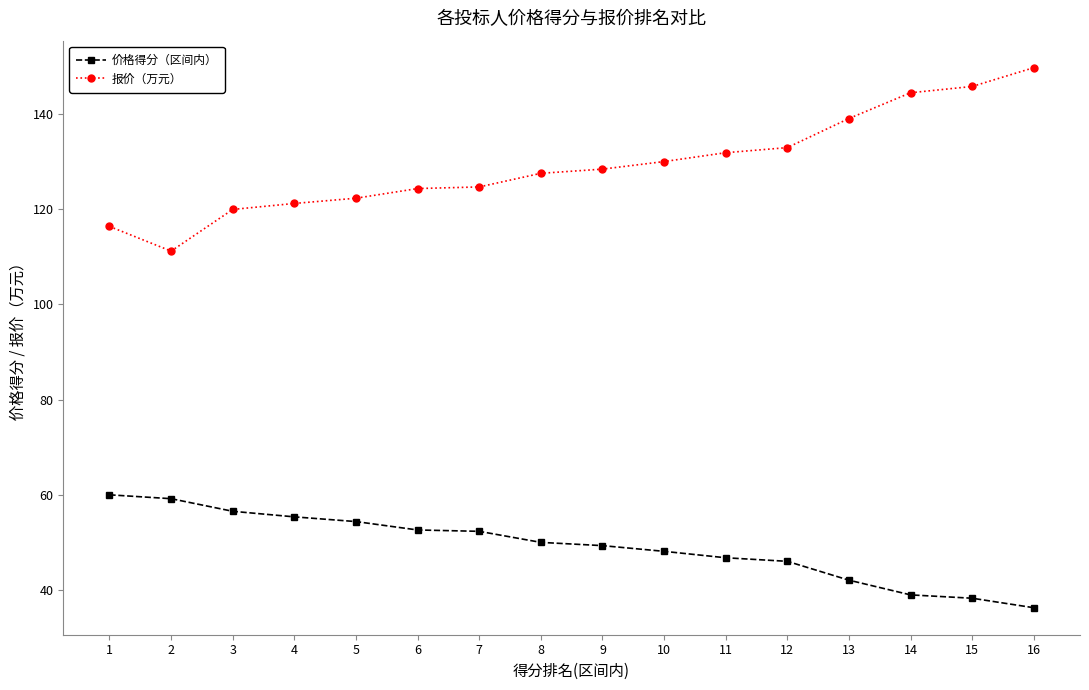

What is the approximate value of 价格得分（区间内） at 1?

60.0